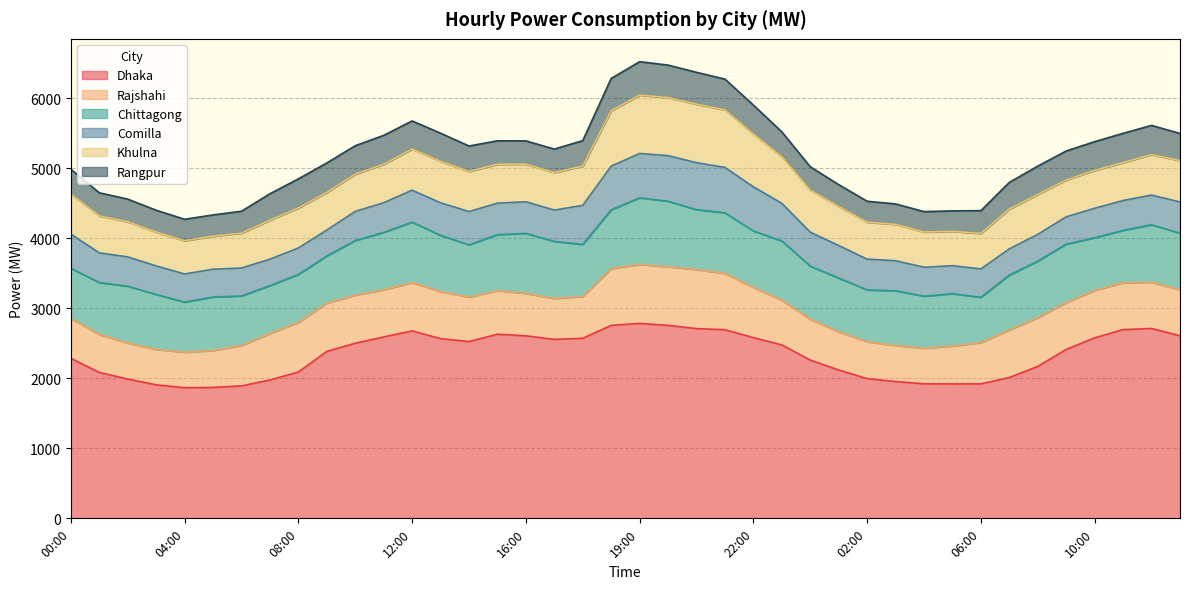

What are all the series names shown in the legend?

Dhaka, Rajshahi, Chittagong, Comilla, Khulna, Rangpur